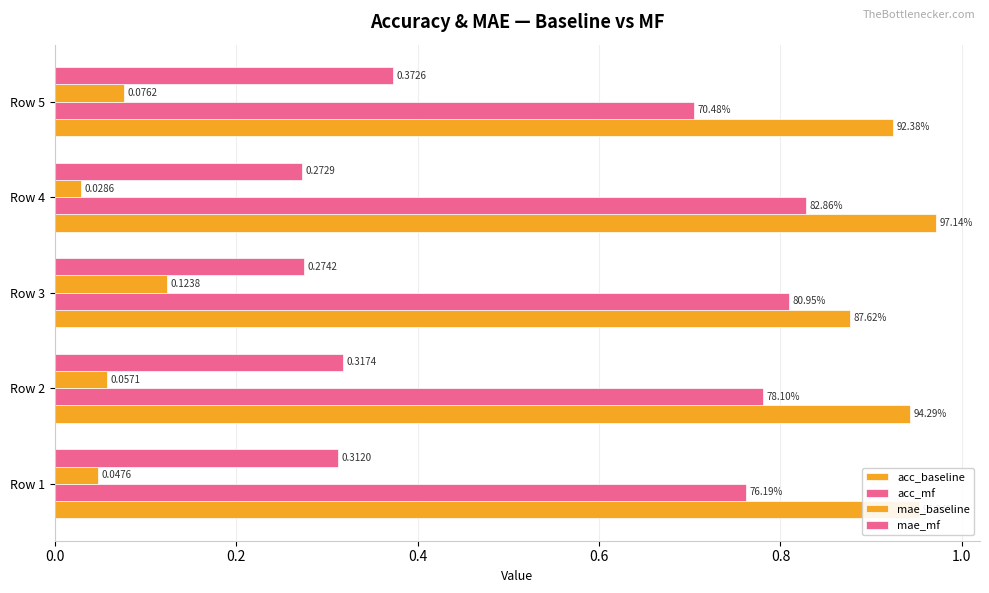

Count the number of data series in this chart.

4